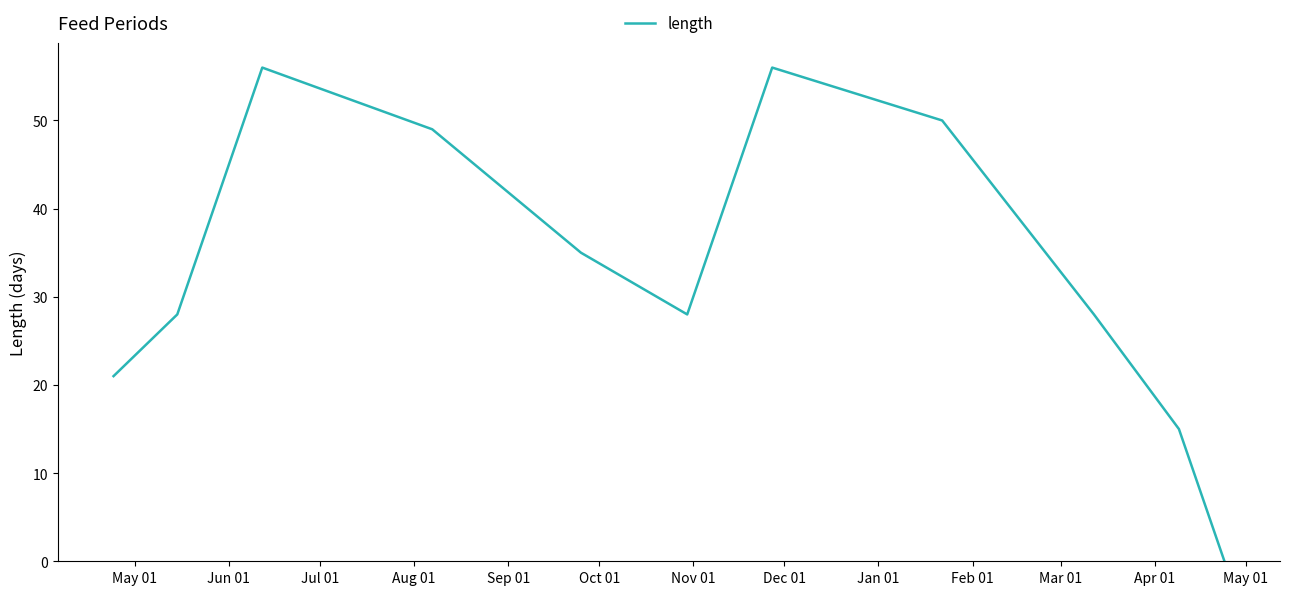

What is the maximum value shown in the chart?

56